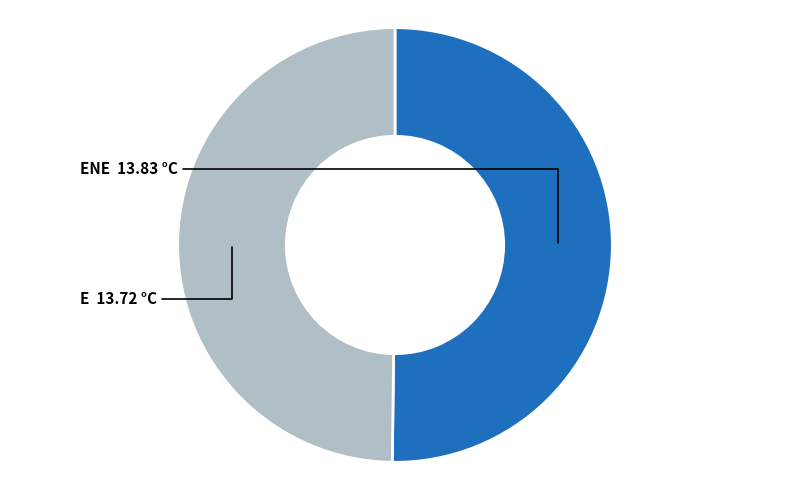

Rank the categories by value from highest to lowest.

ENE, E